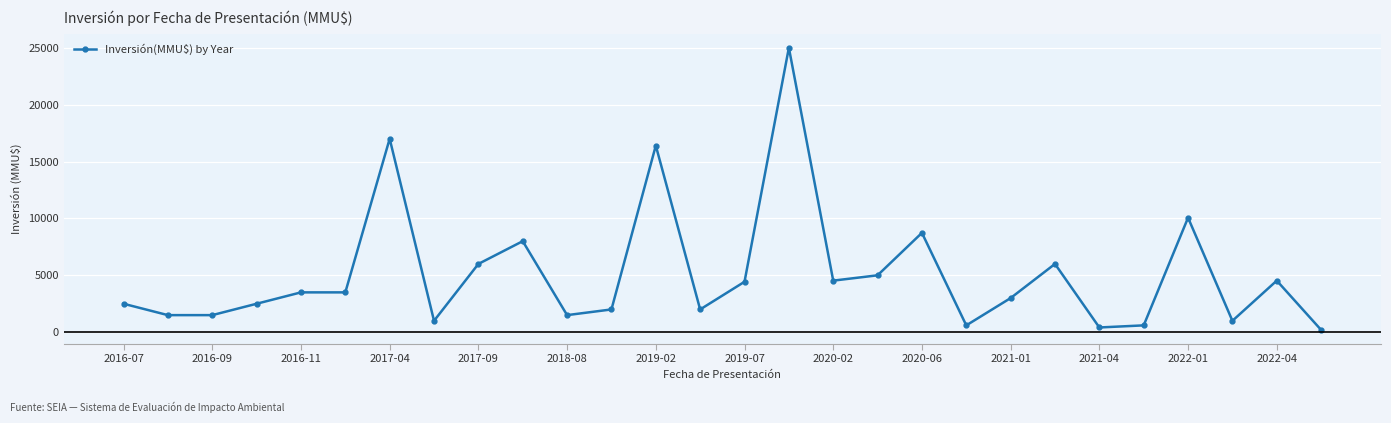

What is the average value?

5107